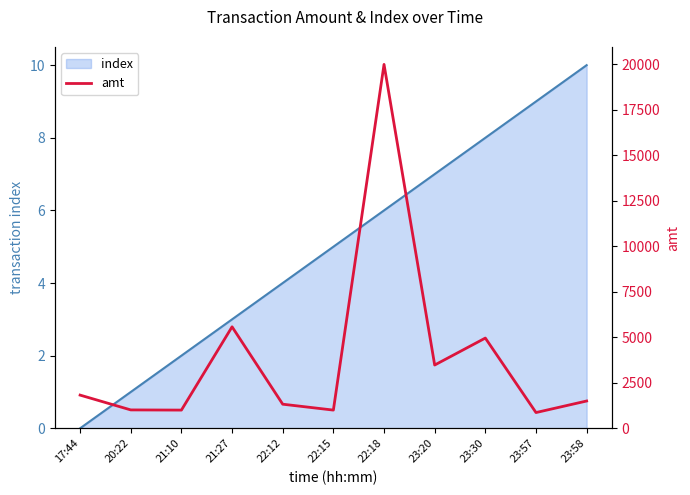

What is the value of the 6th point from the left?

1000